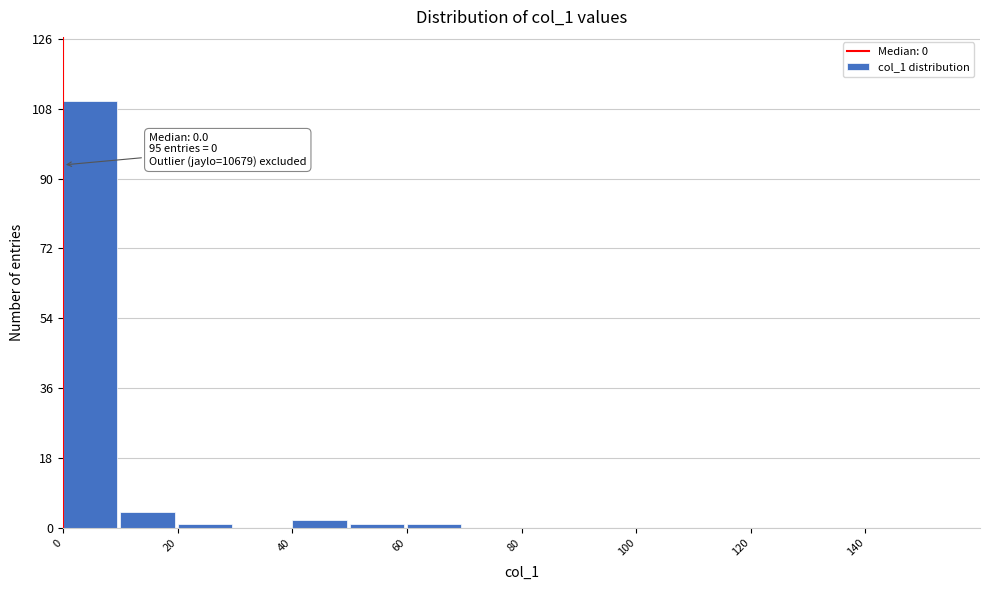

Over which range of the x-axis is the bar tallest?

0 to 10